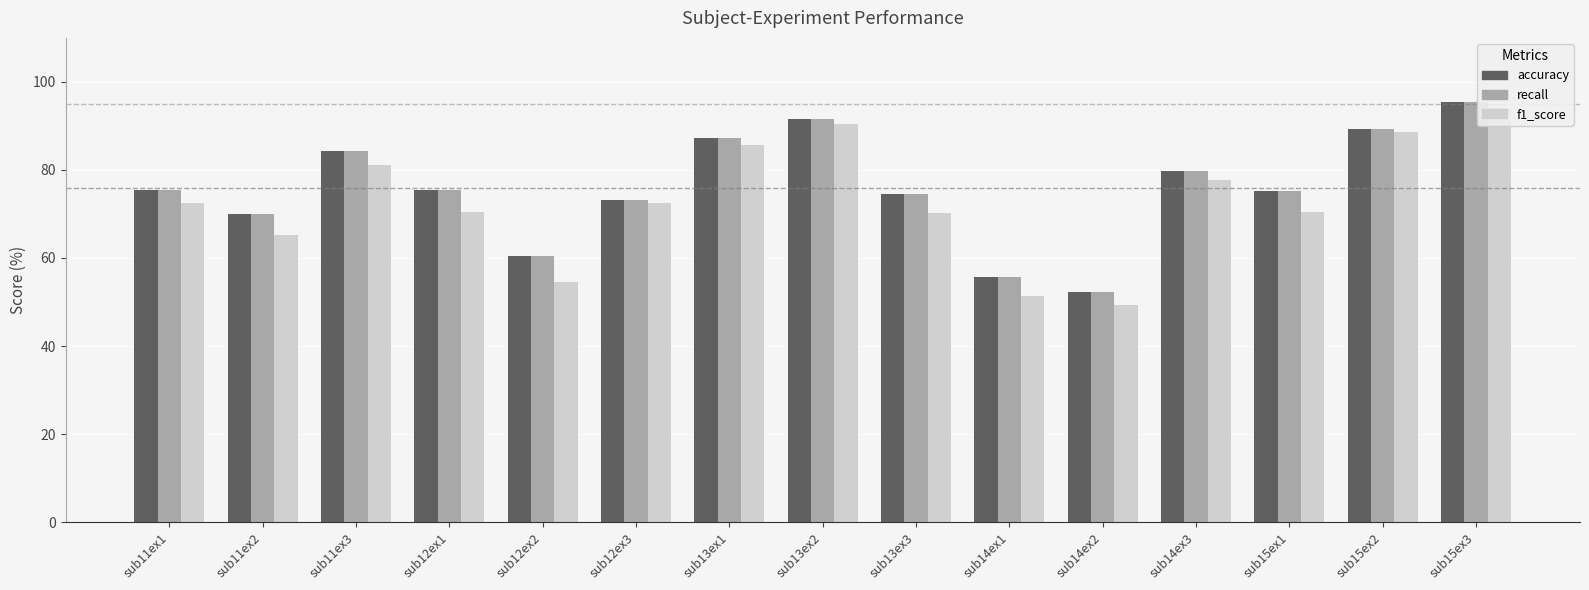

What is the approximate value of f1_score at sub15ex2?

88.7